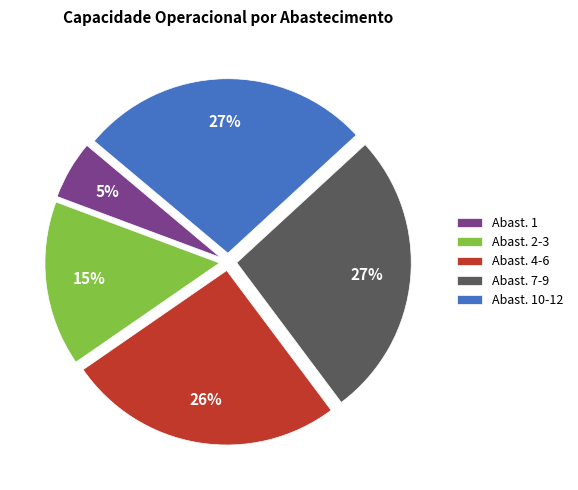

Do Abast. 2-3 and Abast. 7-9 together represent more than half of the pie?

No